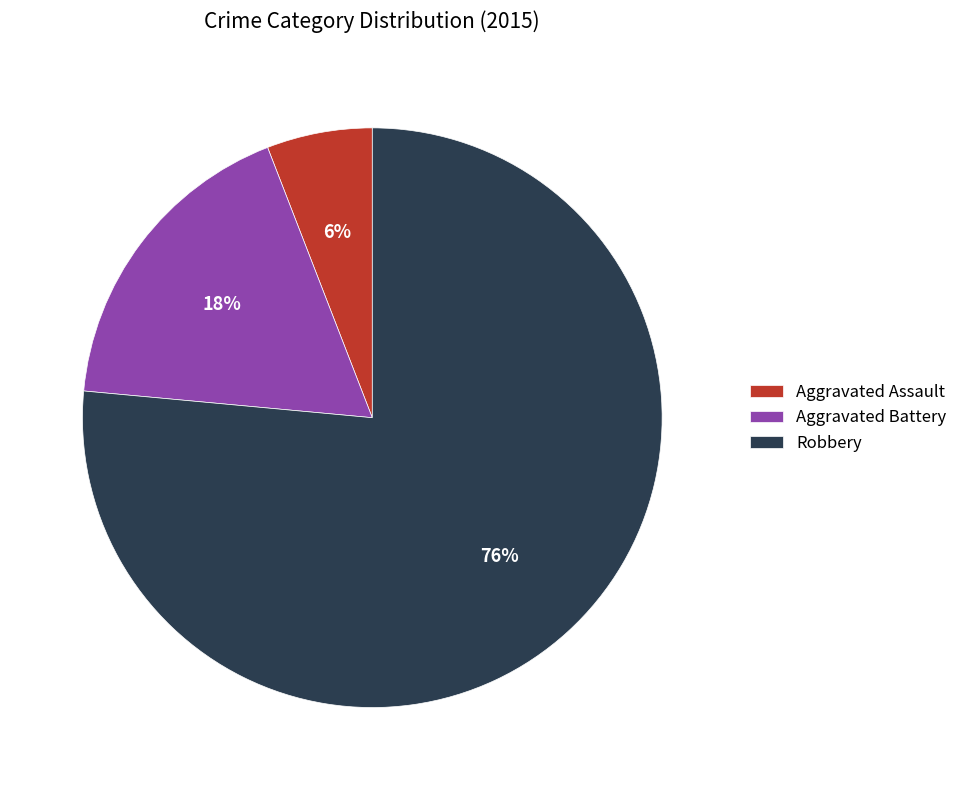

Do Aggravated Assault and Robbery together represent more than half of the pie?

Yes